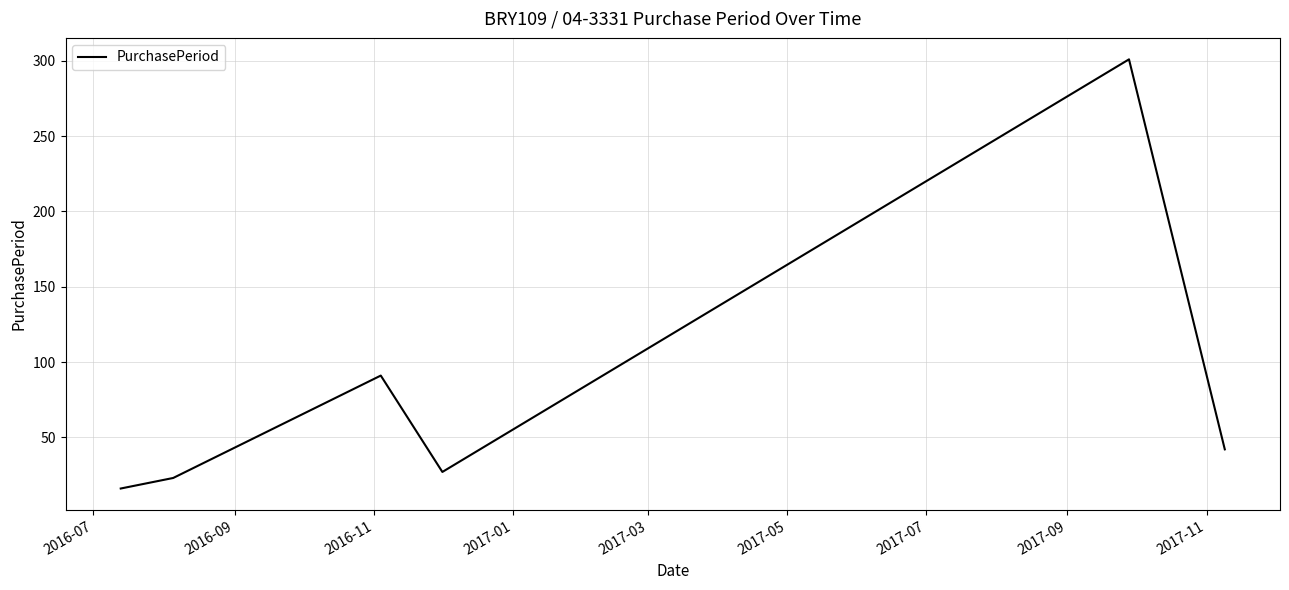

What is the greatest value displayed?

301